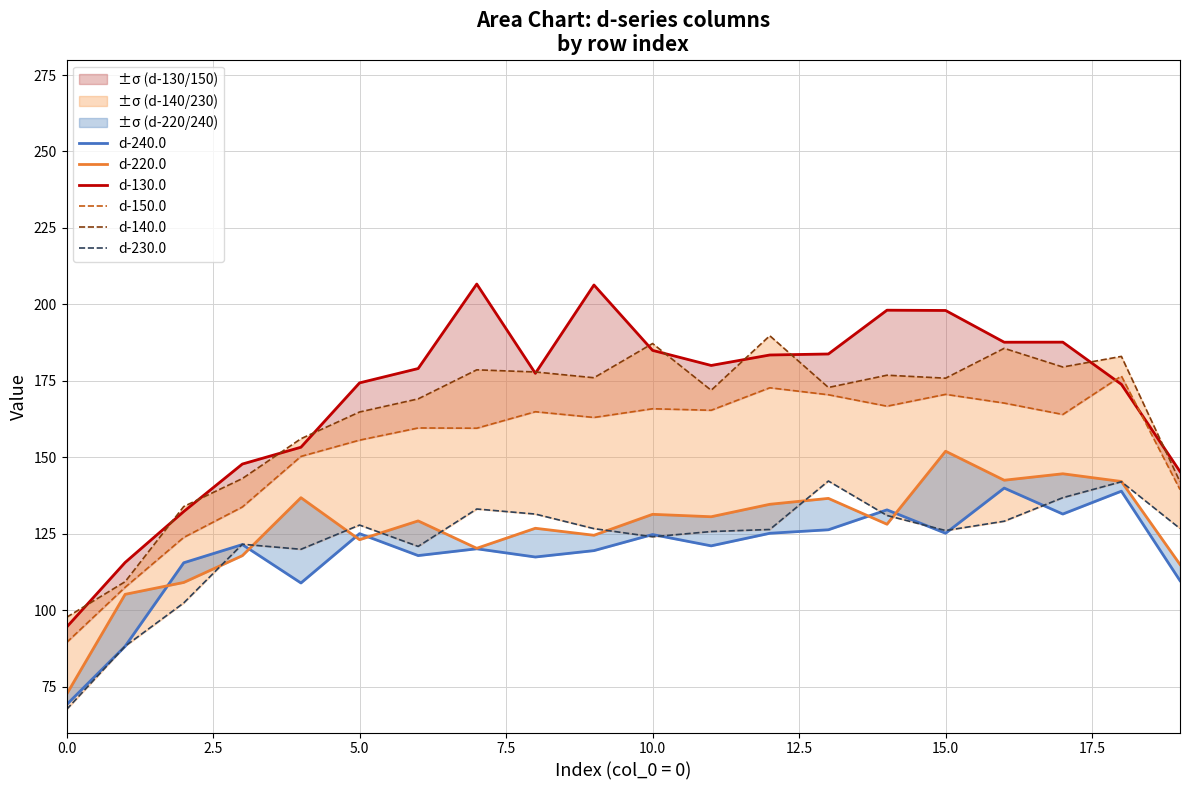

In d-220.0, how many points are higher than both neighbors (excluding endpoints)?

7